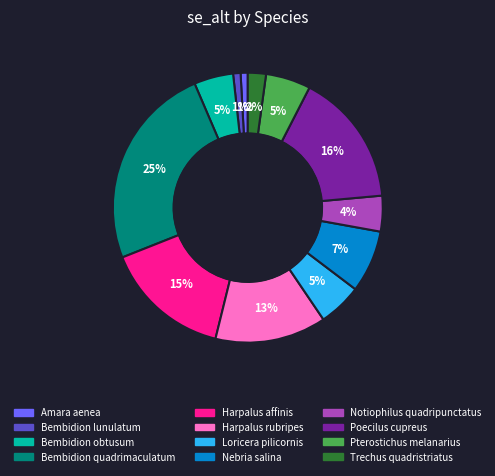

Which has a higher value, Bembidion obtusum or Trechus quadristriatus?

Bembidion obtusum